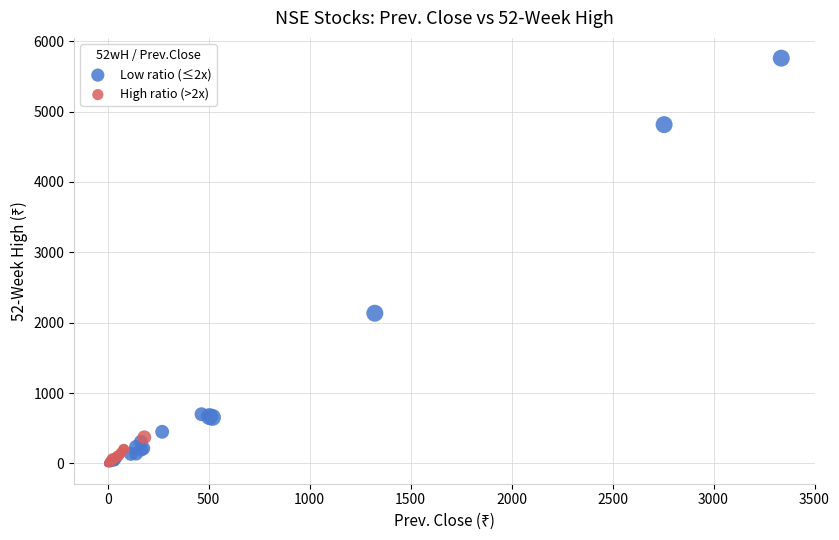

Which series has the largest Y range (max minus min)?

Low ratio (≤2x)